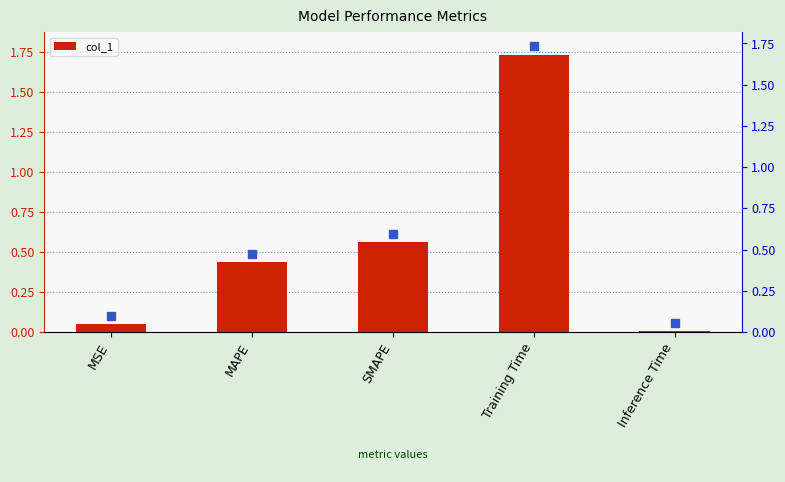

Reading right to left, list all the values displayed in this chart.

0.0	1.7	0.6	0.4	0.0